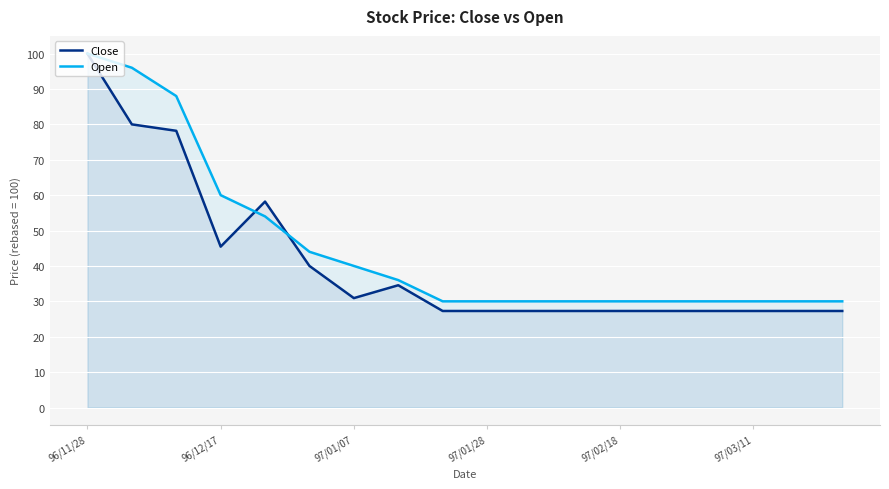

What position from the left is 10?

11